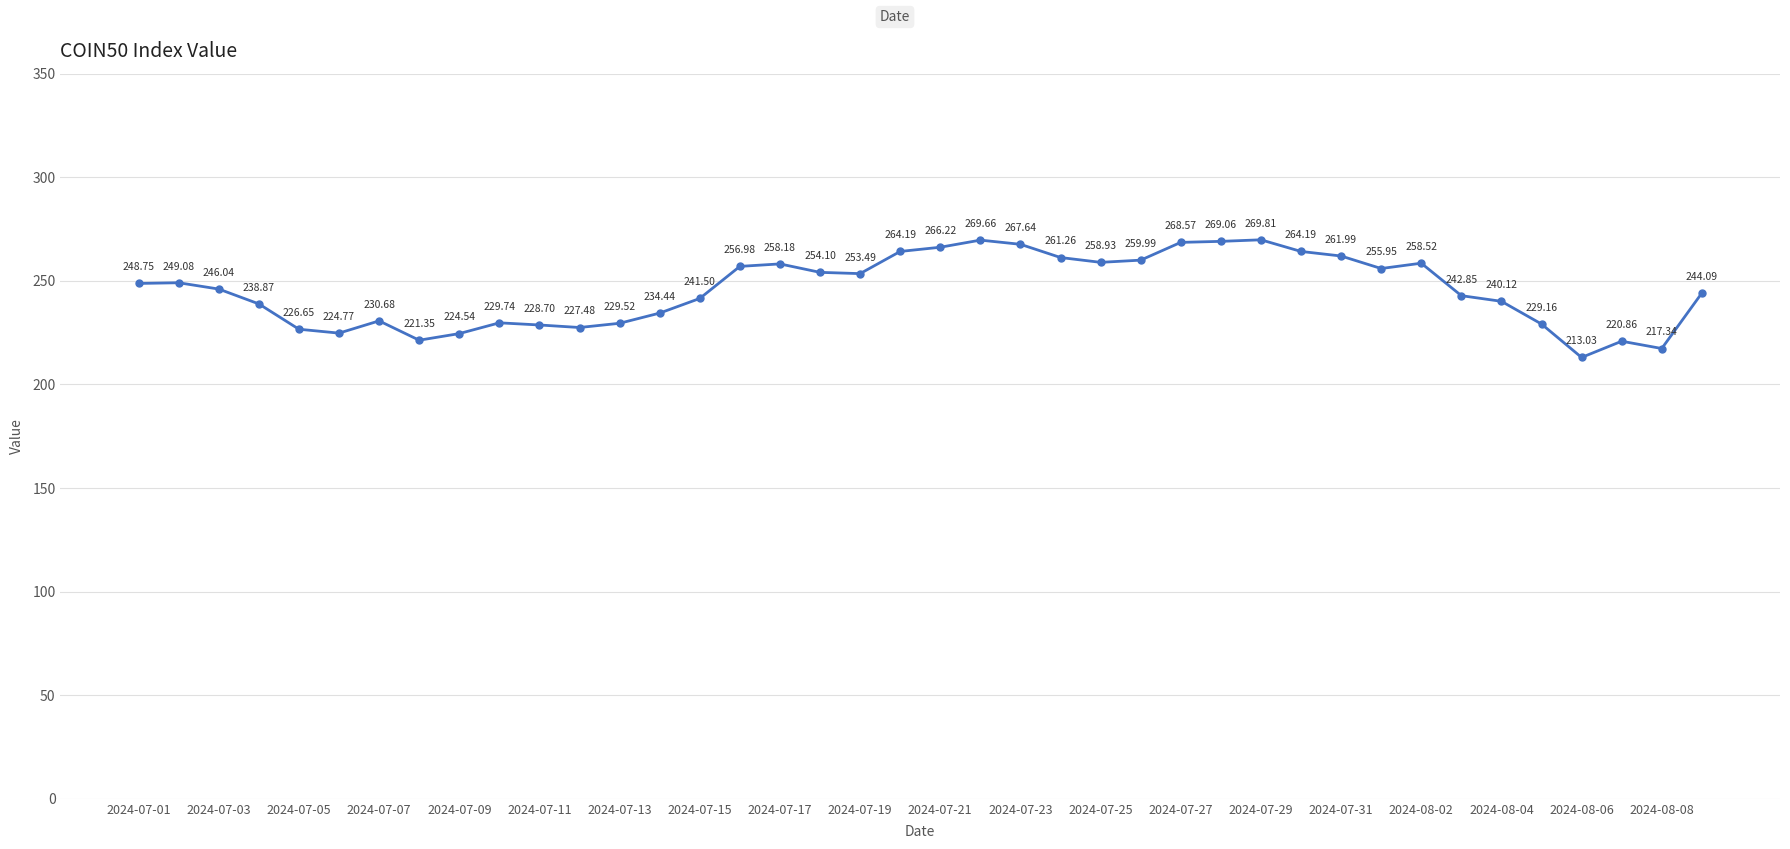

What is the sum of all values?

9828.3